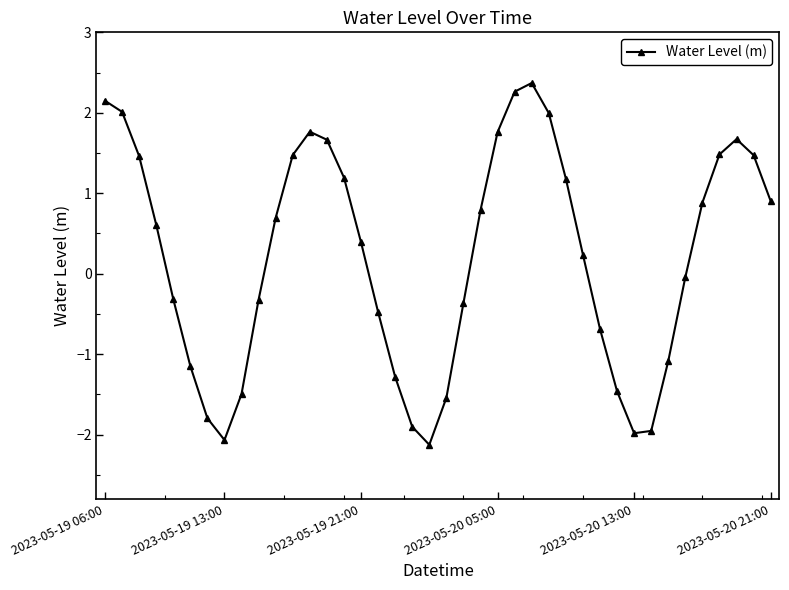

What is the greatest value displayed?

2.4